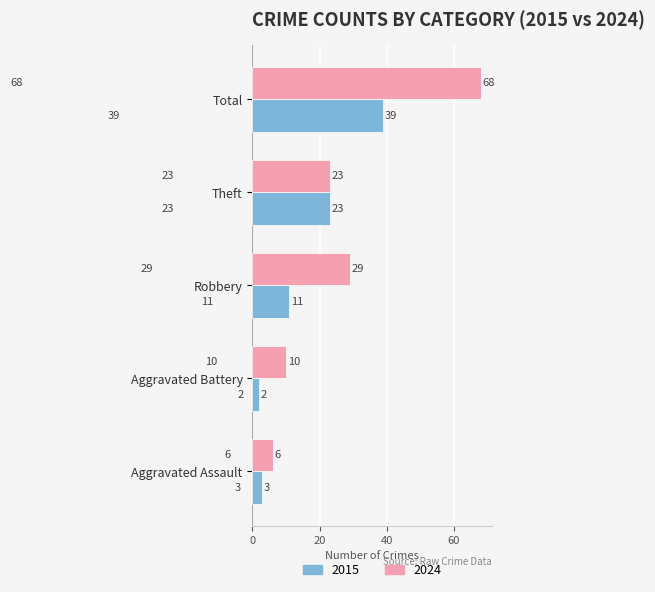

Read the 2024 value at Aggravated Assault.

6